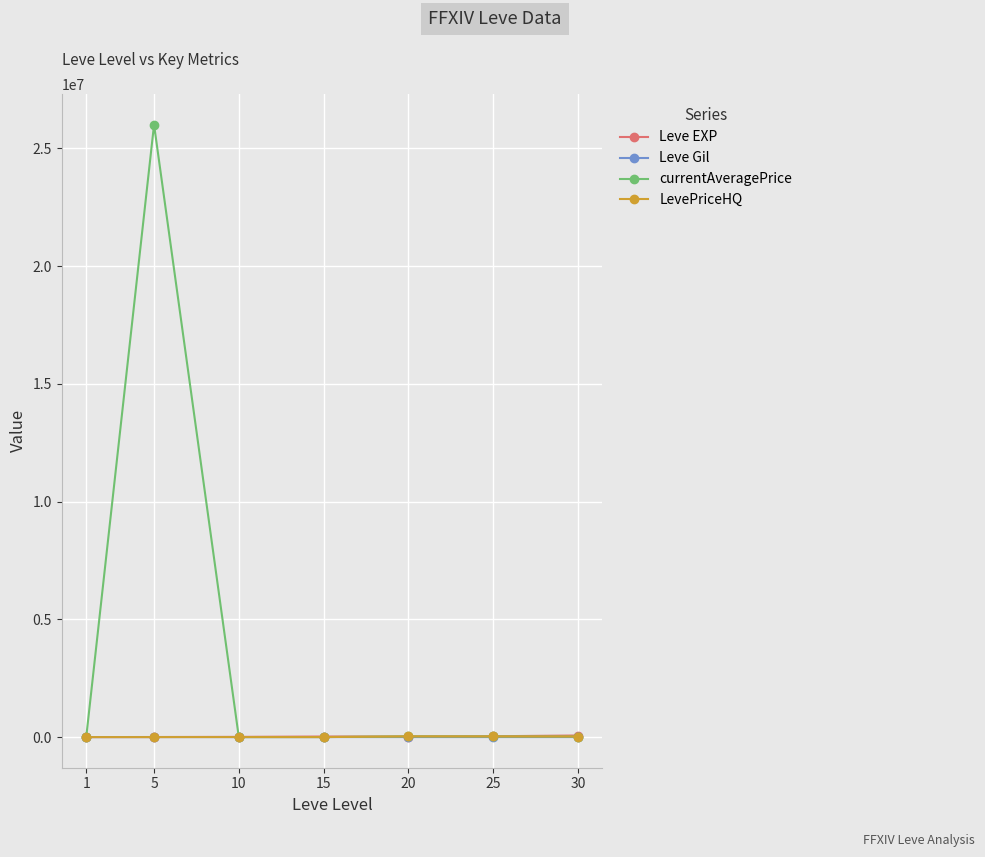

True or false: Leve EXP has a value of 630 at 1.

True